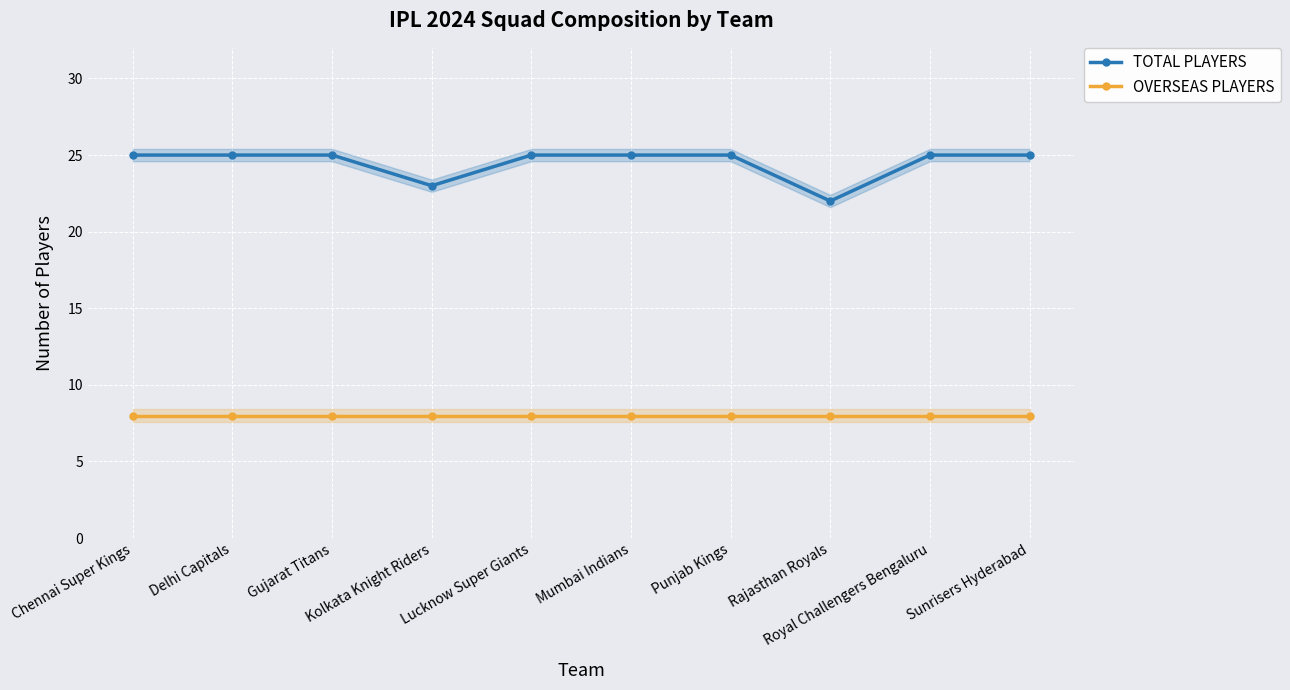

At which label is TOTAL PLAYERS closest to 23?

Kolkata Knight Riders